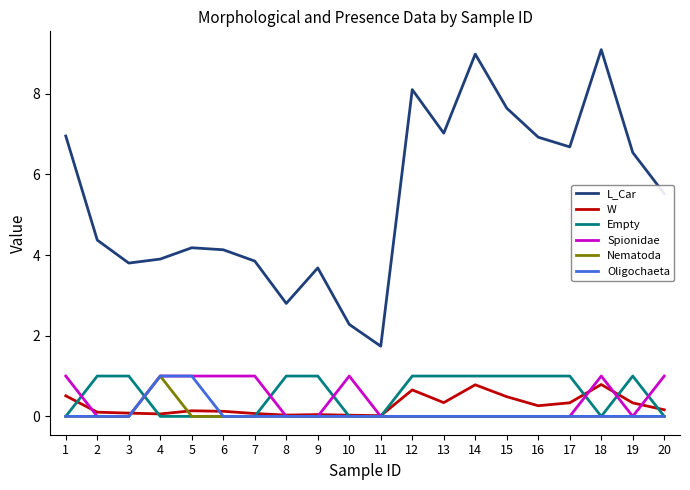

True or false: L_Car and Spionidae cross at least once.

False